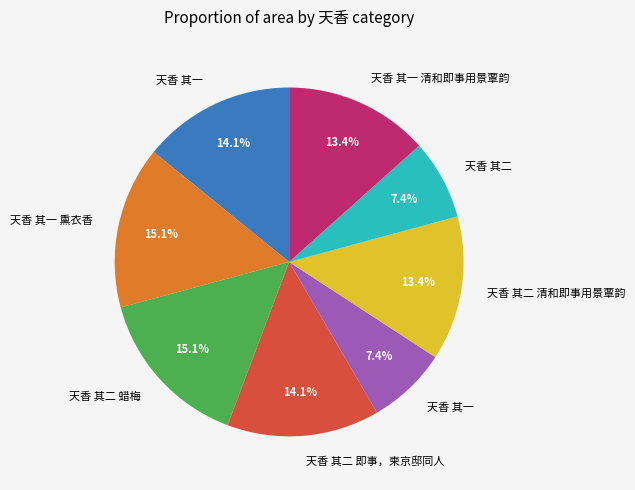

Is there any slice that represents more than half of the pie?

No